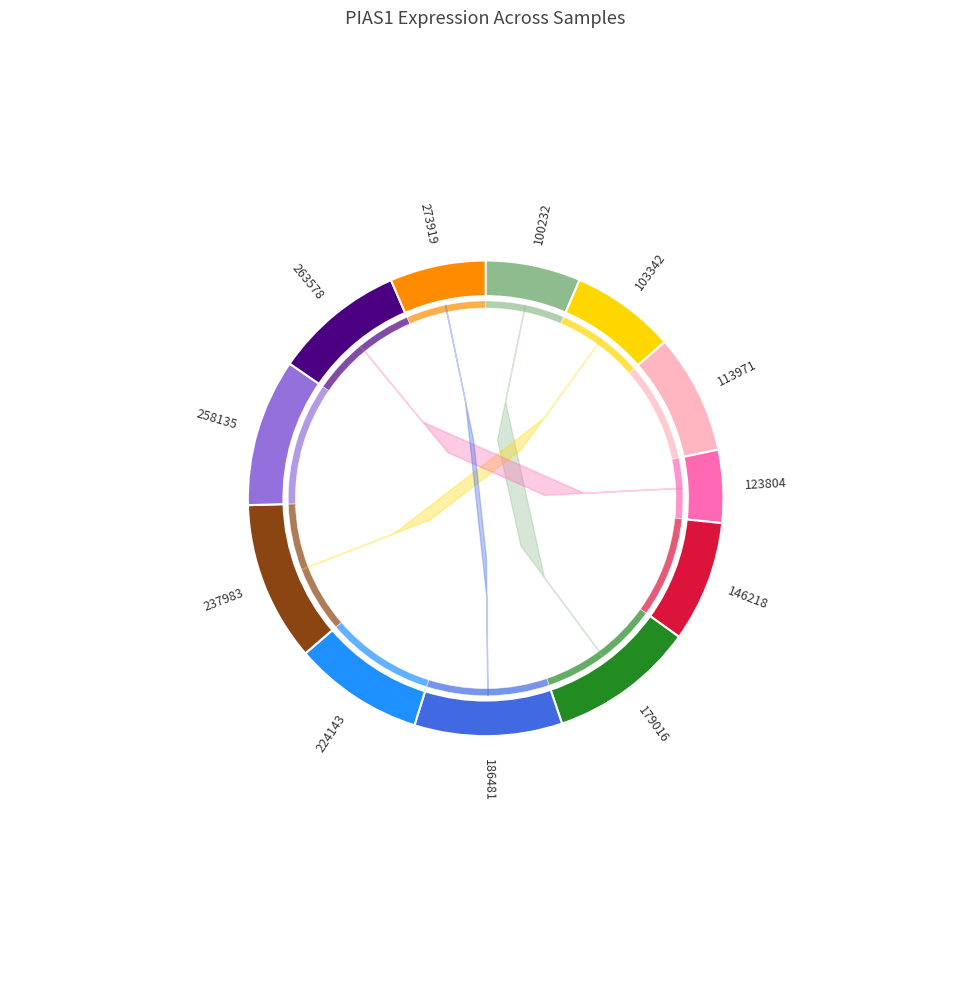

What is the total percentage of 146218 and 224143?

17.1%